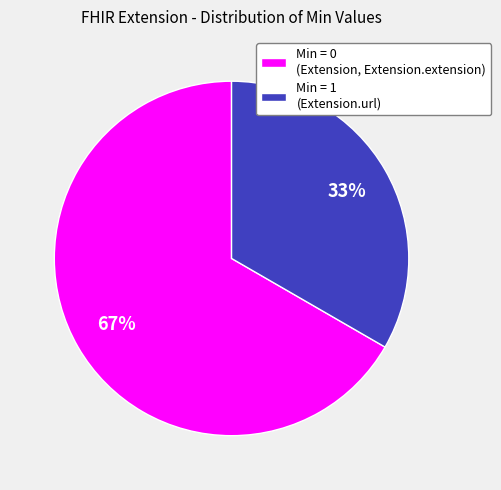

What is the smallest slice in the pie chart?

Min = 1 (Extension.url)